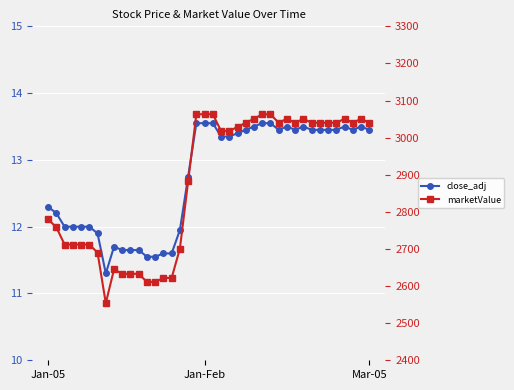

At how many categories does at least one series exceed 2216?

40